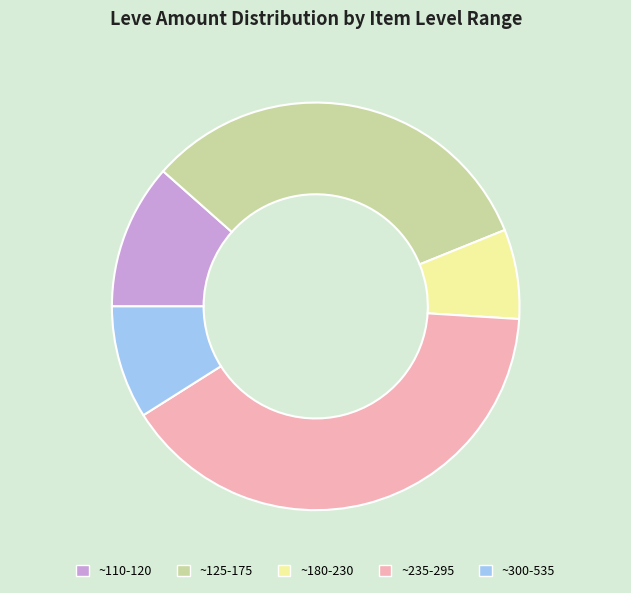

How many segments does this pie chart have?

5